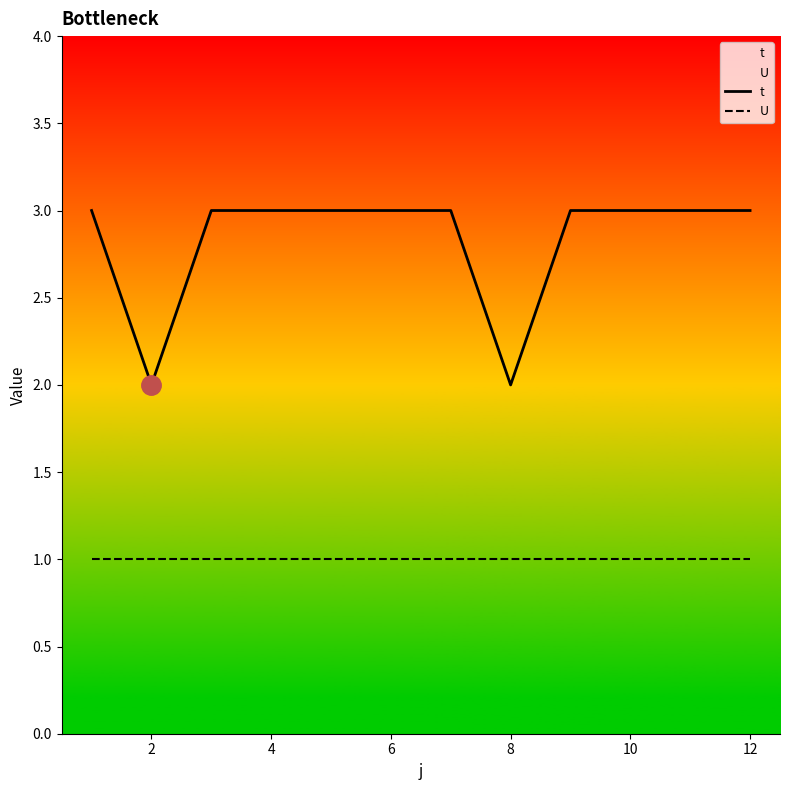

How many t values are between 3 and 4?

10